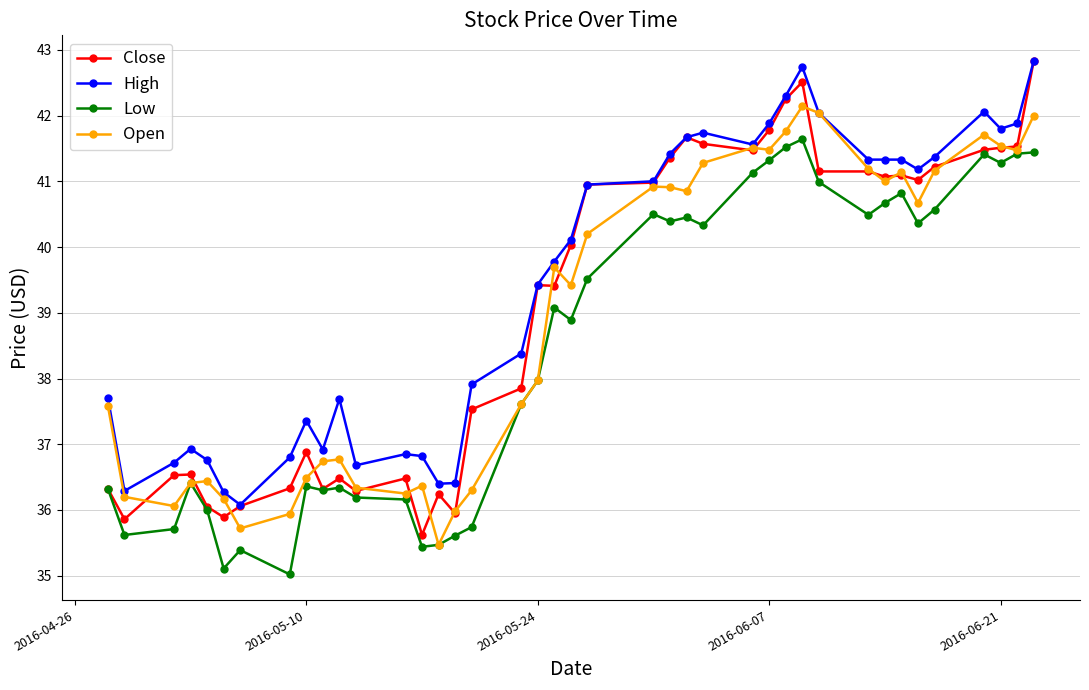

True or false: Close has more than 2 points higher than both neighbors.

True